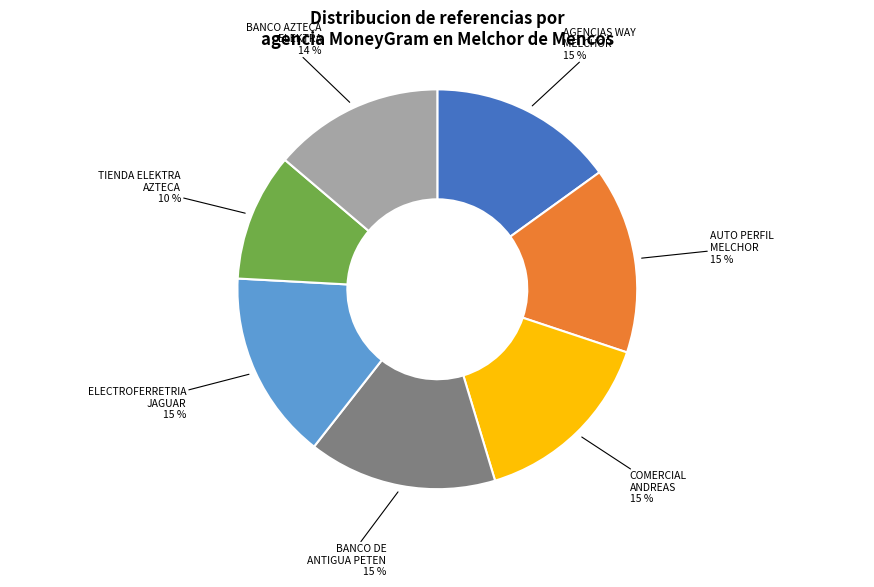

Is there any slice that represents more than half of the pie?

No